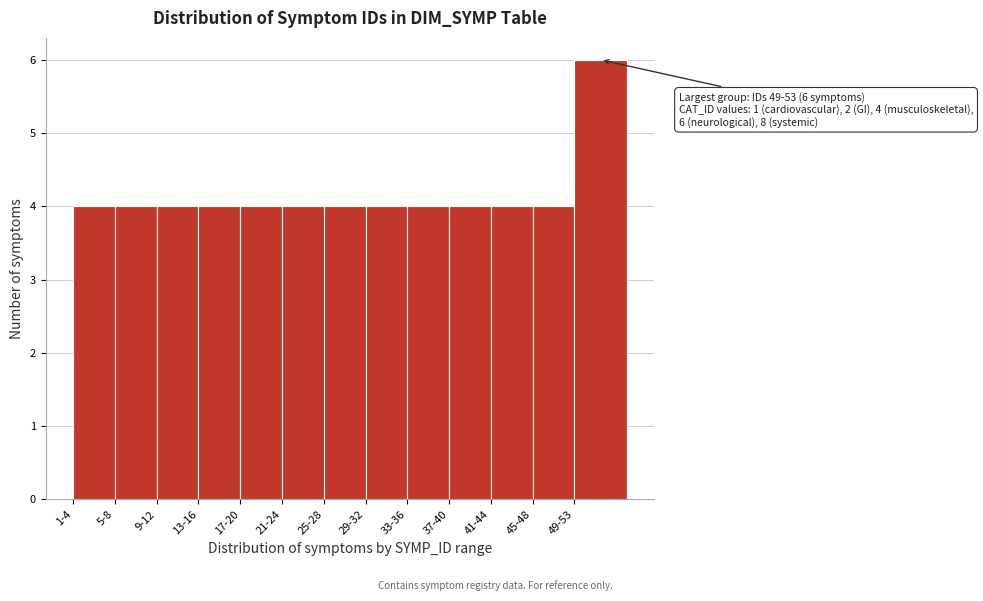

Reading left to right, list all the values displayed in this chart.

4	4	4	4	4	4	4	4	4	4	4	4	6